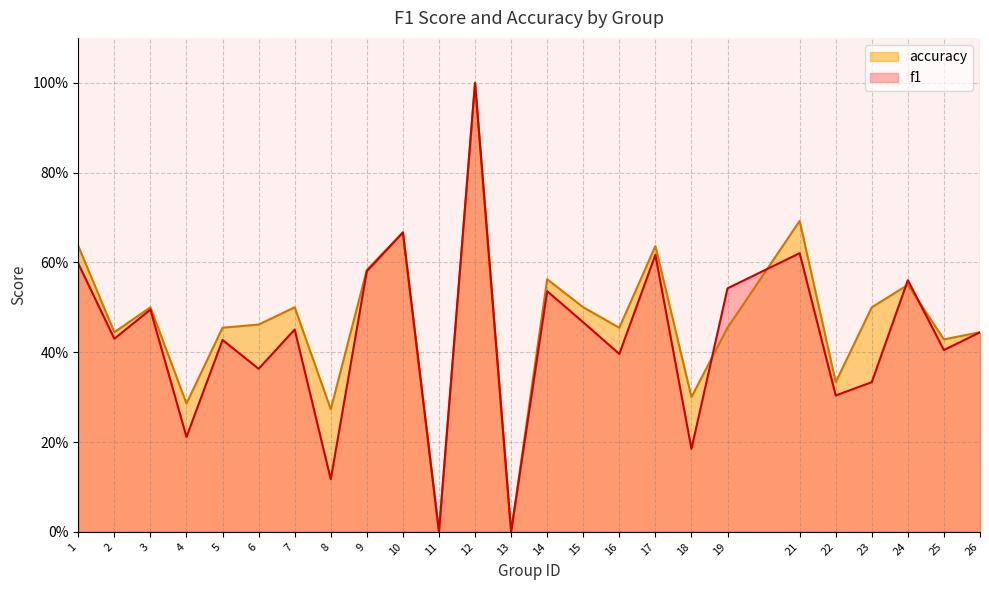

What is the total value across all series at 2?

0.9